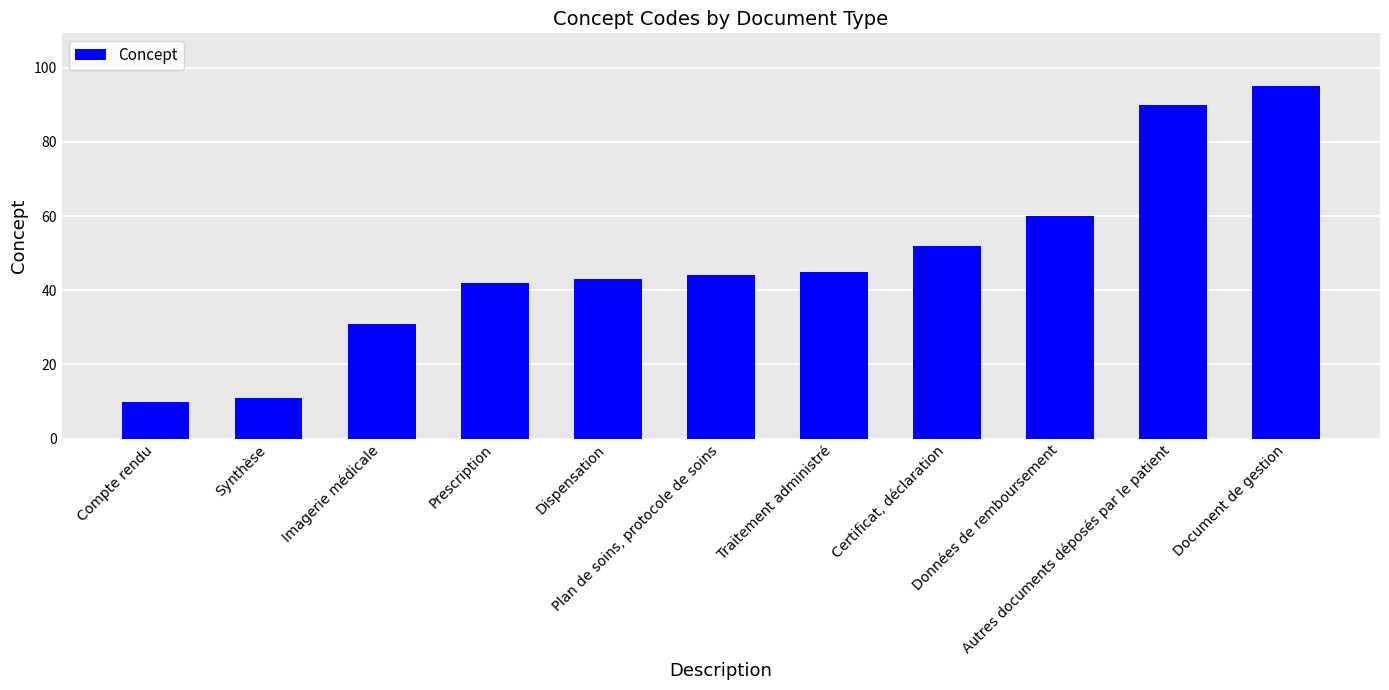

Reading left to right, list all the values displayed in this chart.

10	11	31	42	43	44	45	52	60	90	95